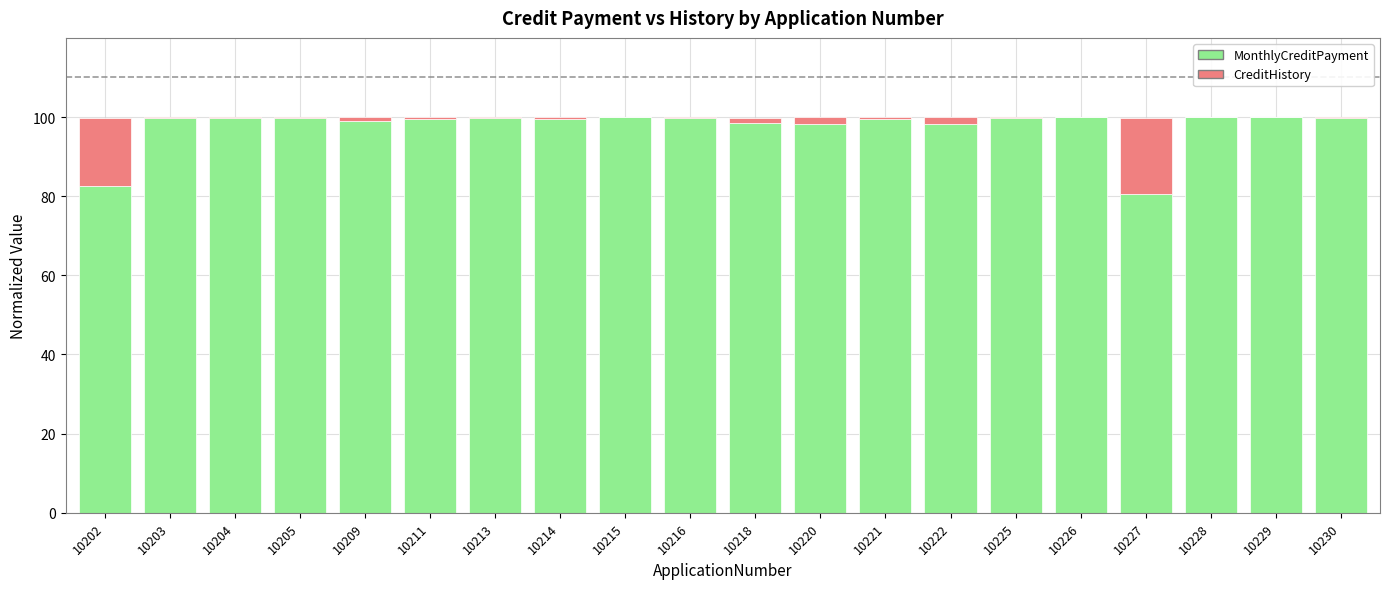

Is it true that MonthlyCreditPayment equals 44.8 at 10228?

False